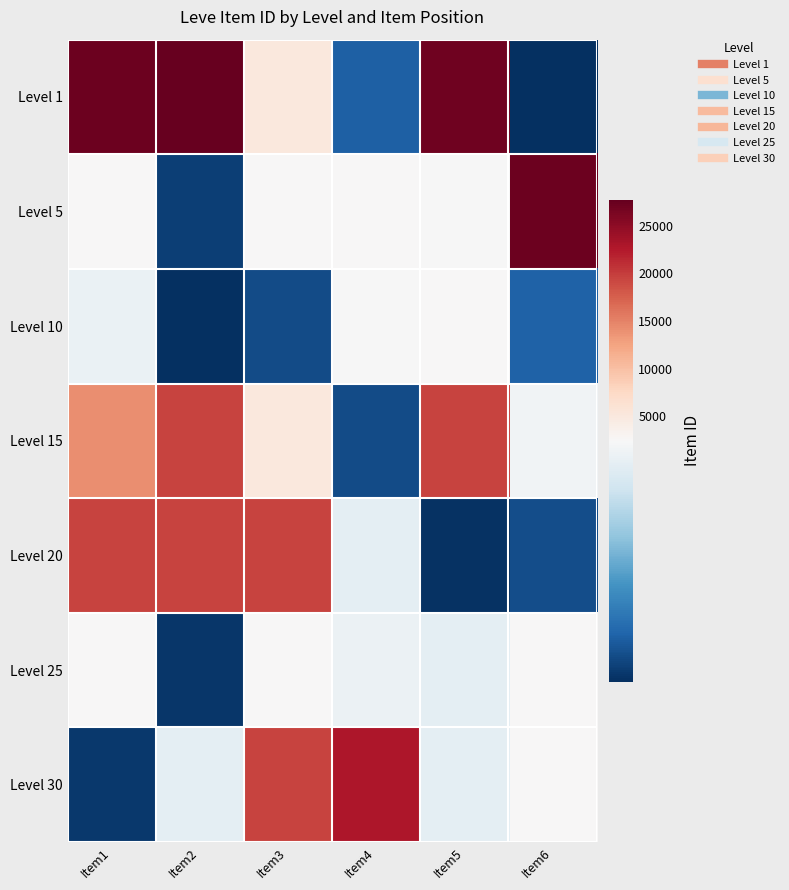

At how many categories does at least one series exceed 19095?

6